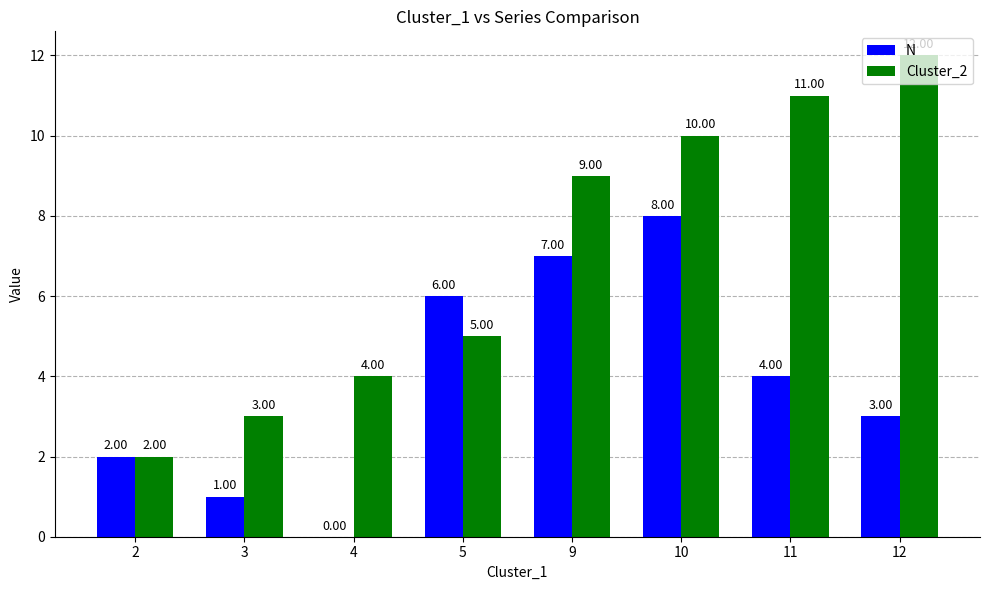

Does the chart contain stacked bars?

No